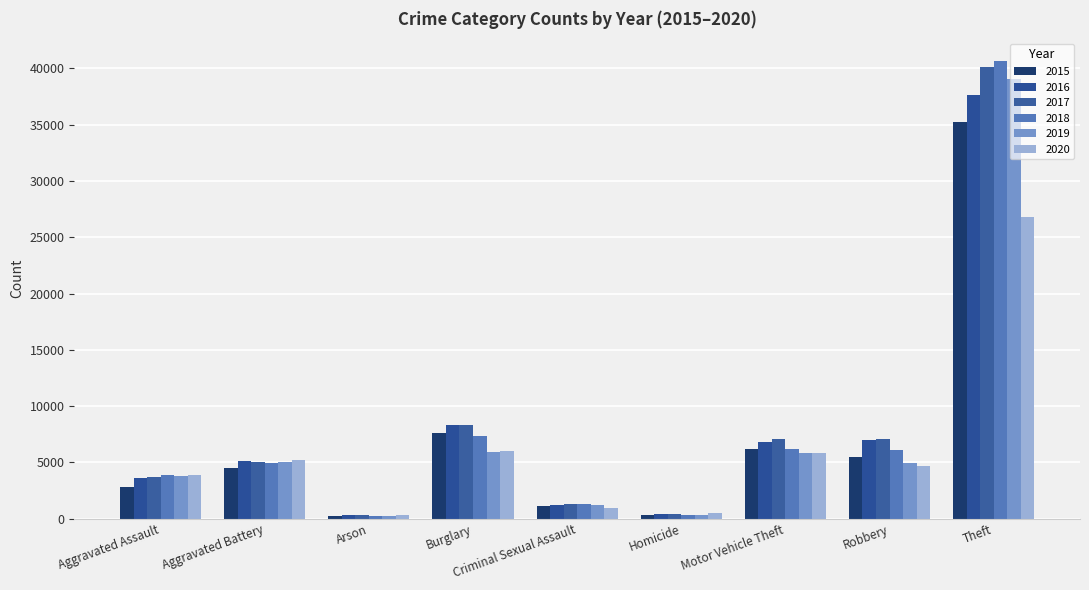

What is the difference between the 2019 values at Arson and Criminal Sexual Assault?

1015